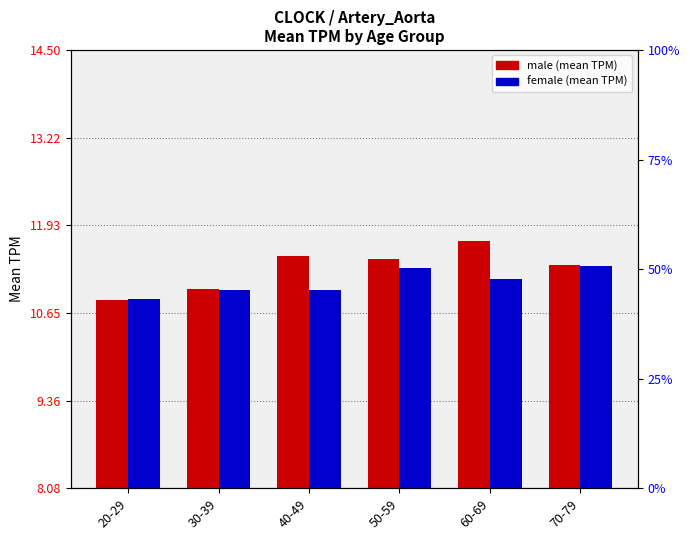

Is it true that female equals 1.8 at 20-29?

False